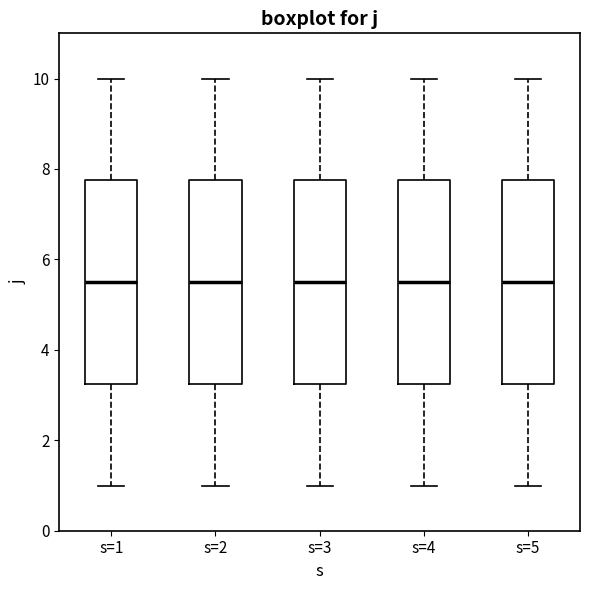

Reading left to right, read every box against the y-axis: the position of its median line, the range the box covers, and the ends of its whiskers. The values are not printed on the chart, so give them approximately, as read against the axis.

s=1: median 5.6, box 3.2 to 7.8, whiskers 1.0 to 10.0
s=2: median 5.6, box 3.2 to 7.8, whiskers 1.0 to 10.0
s=3: median 5.6, box 3.2 to 7.8, whiskers 1.0 to 10.0
s=4: median 5.6, box 3.2 to 7.8, whiskers 1.0 to 10.0
s=5: median 5.6, box 3.2 to 7.8, whiskers 1.0 to 10.0